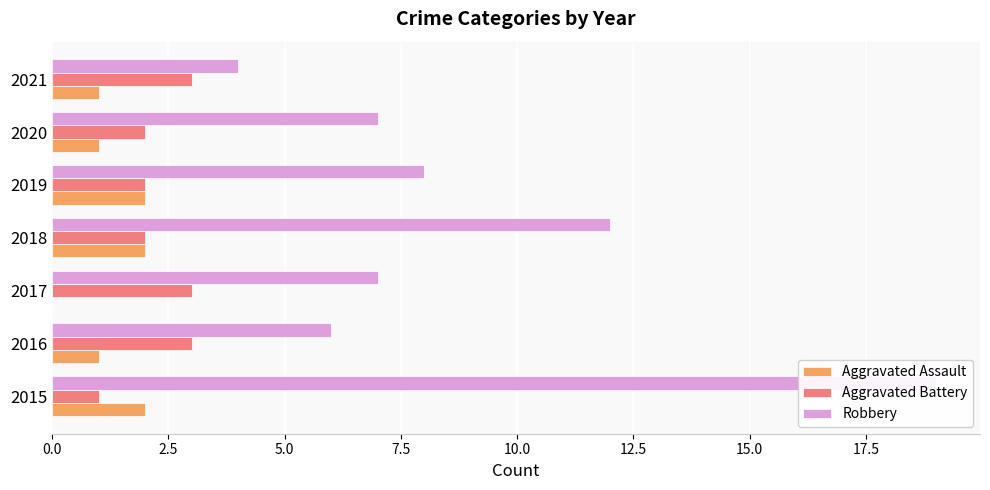

Which has a higher value, 2021 or 2020?

2021